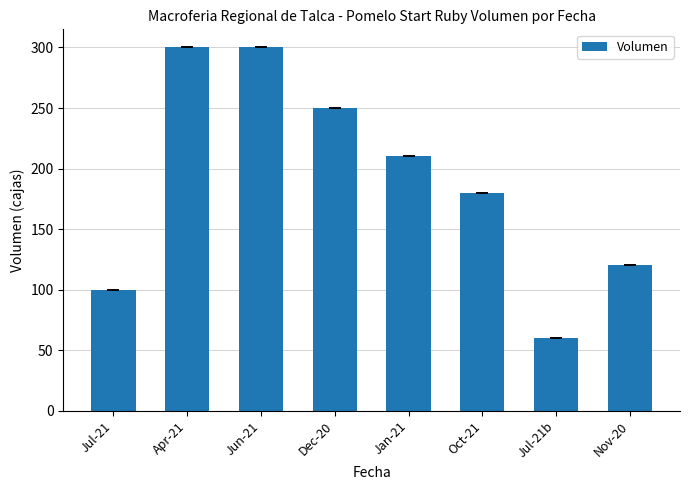

What is the sum of all values?

1520